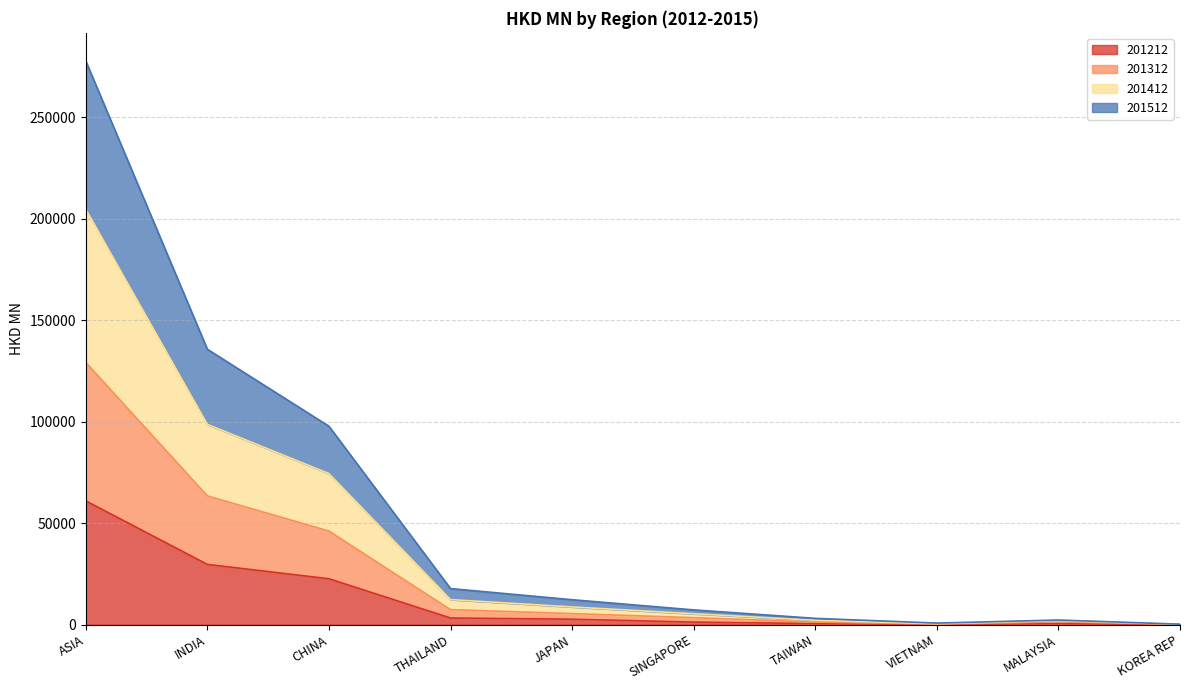

What is the label of the 10th point from the right?

ASIA